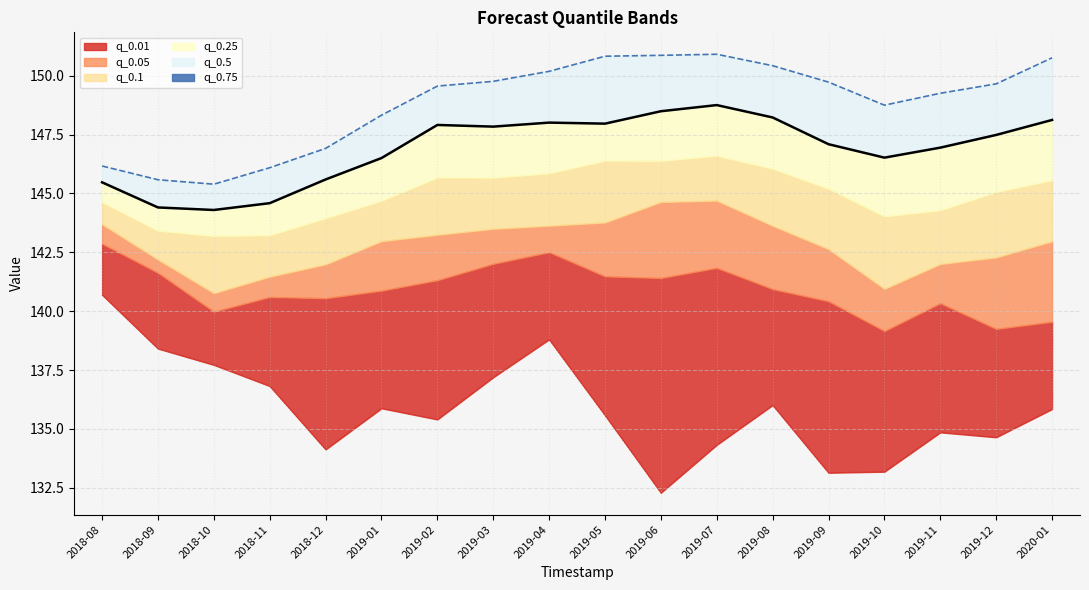

What is the lowest value of the q_0.75 series?

145.4